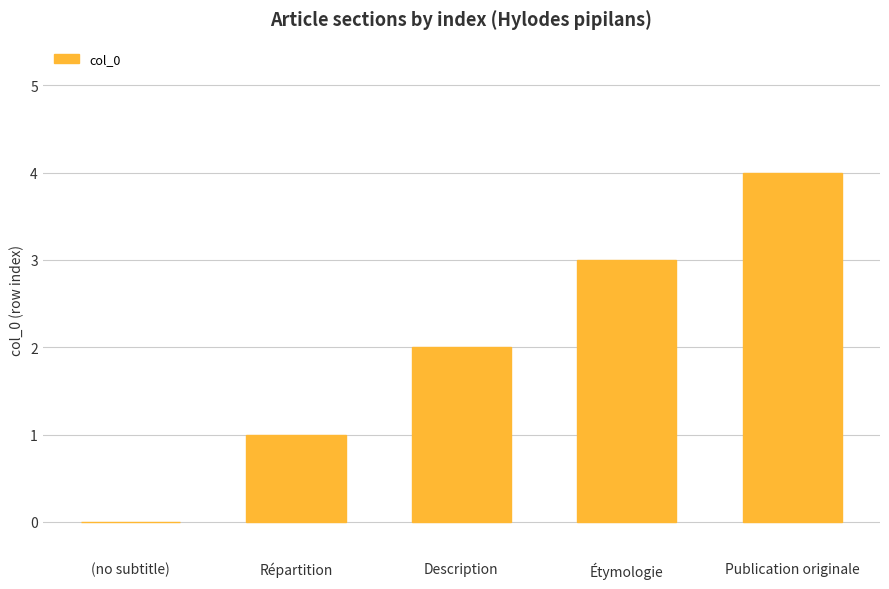

Is it true that the value at Étymologie is 1?

False